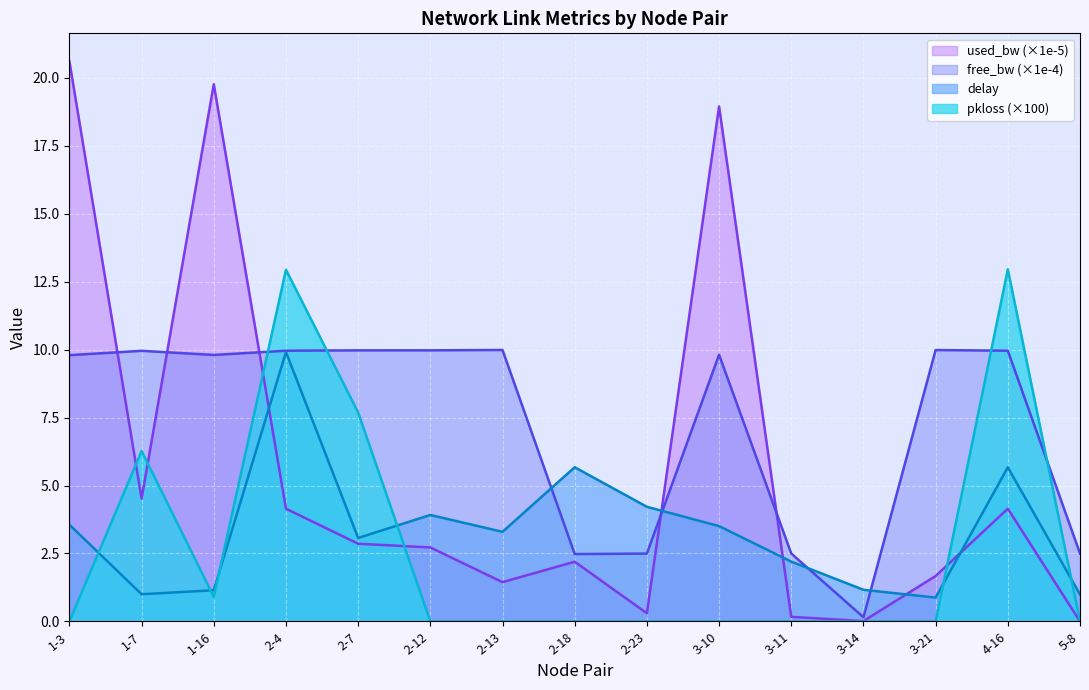

True or false: delay has a value of 2.8 at 4-16.

False